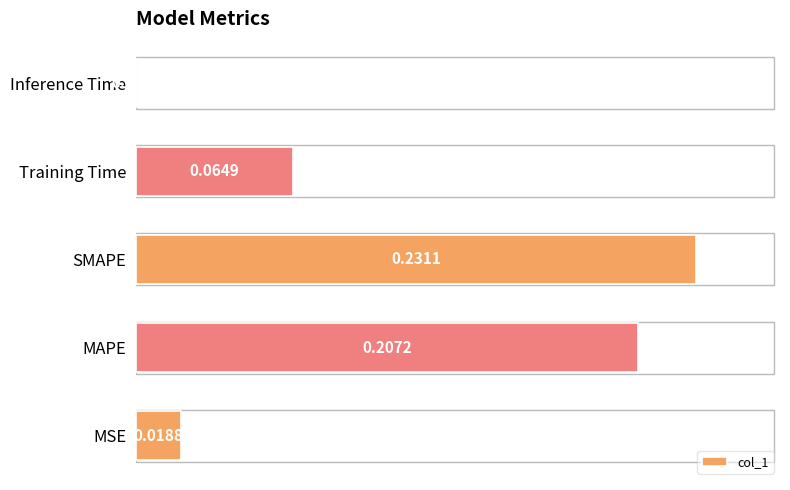

Which has a higher value, SMAPE or Training Time?

SMAPE